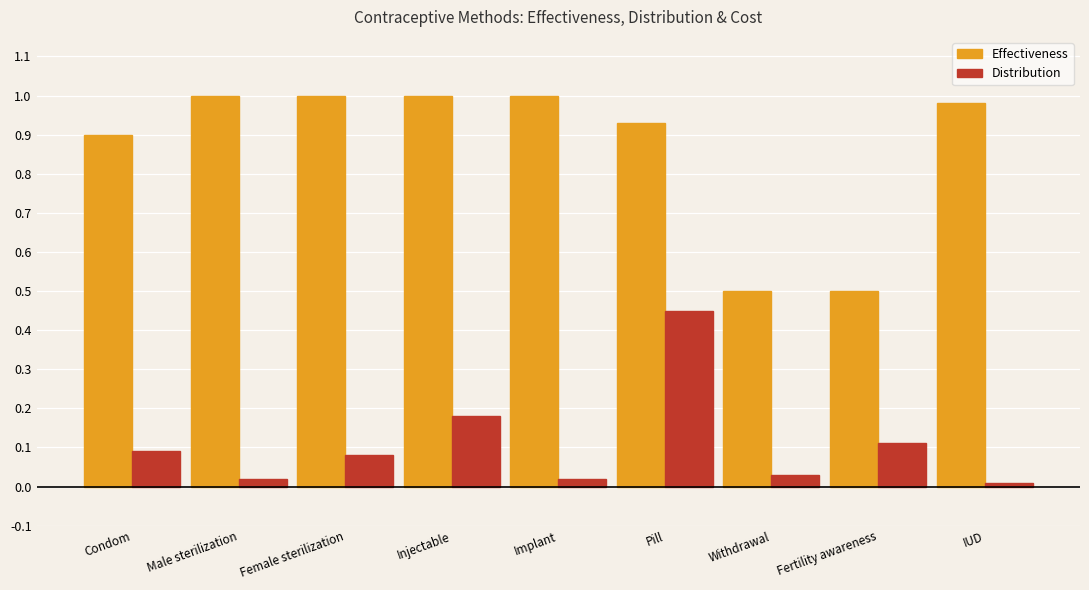

List the series in order of their overall mean, lowest first.

Distribution, Effectiveness